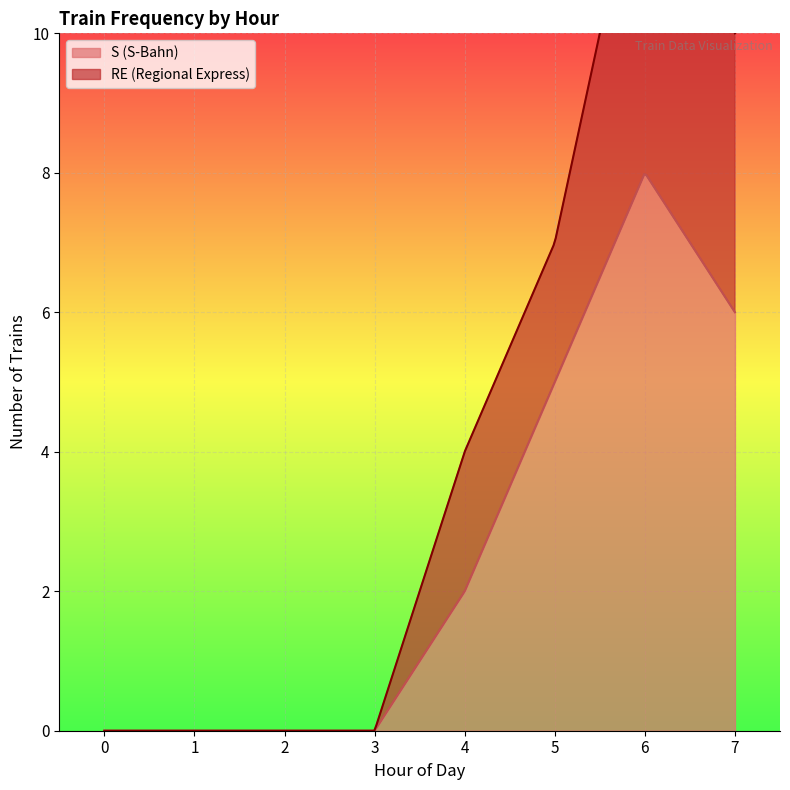

How many values in the RE (Regional Express) series are below 2?

4